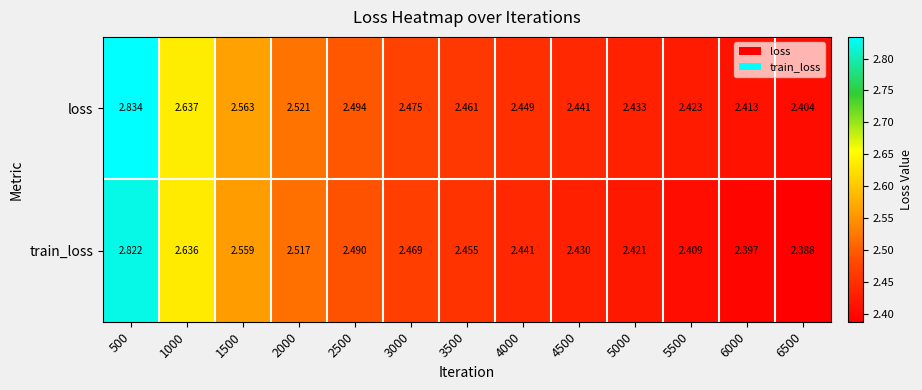

List the series in order of their peak value, highest first.

loss, train_loss